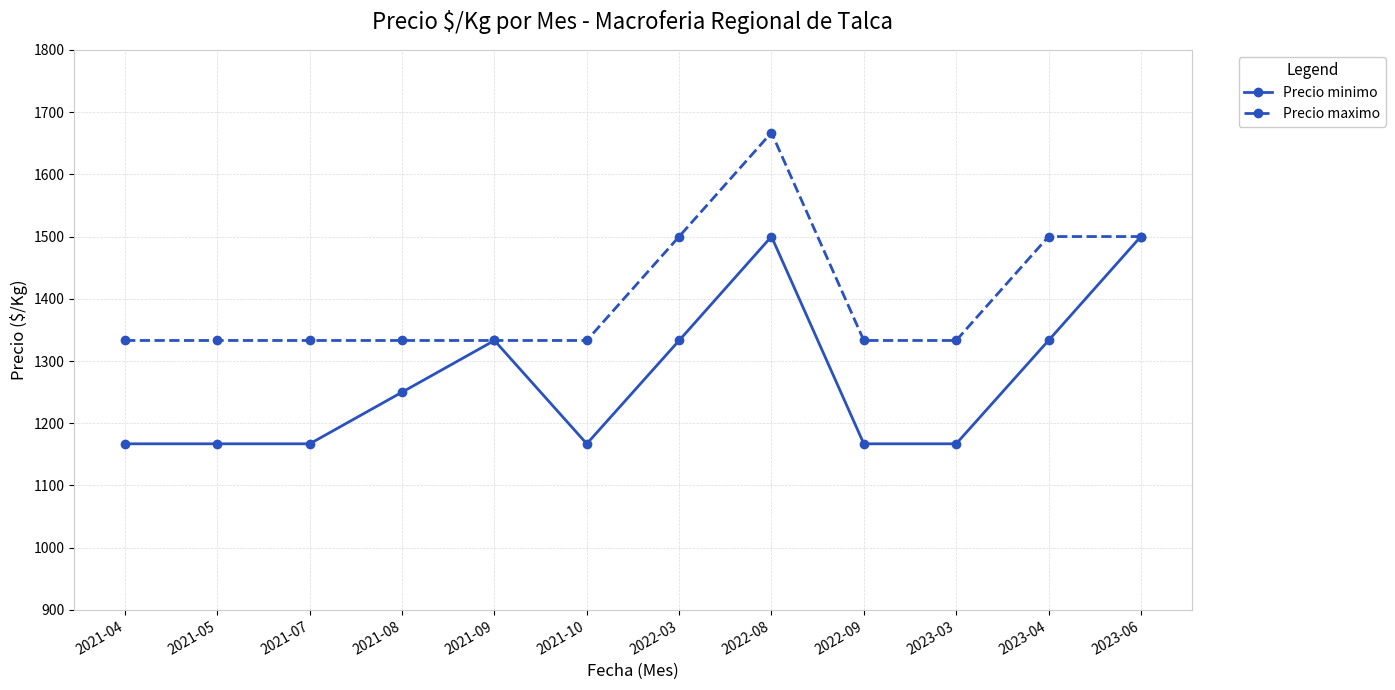

True or false: Precio maximo has more than 0 points higher than both neighbors.

True